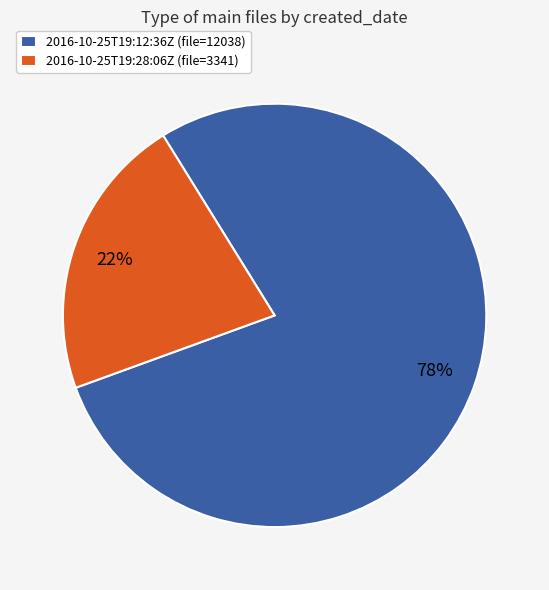

Combined, do 2016-10-25T19:12:36Z (file=12038) and 2016-10-25T19:28:06Z (file=3341) account for over 50%?

Yes